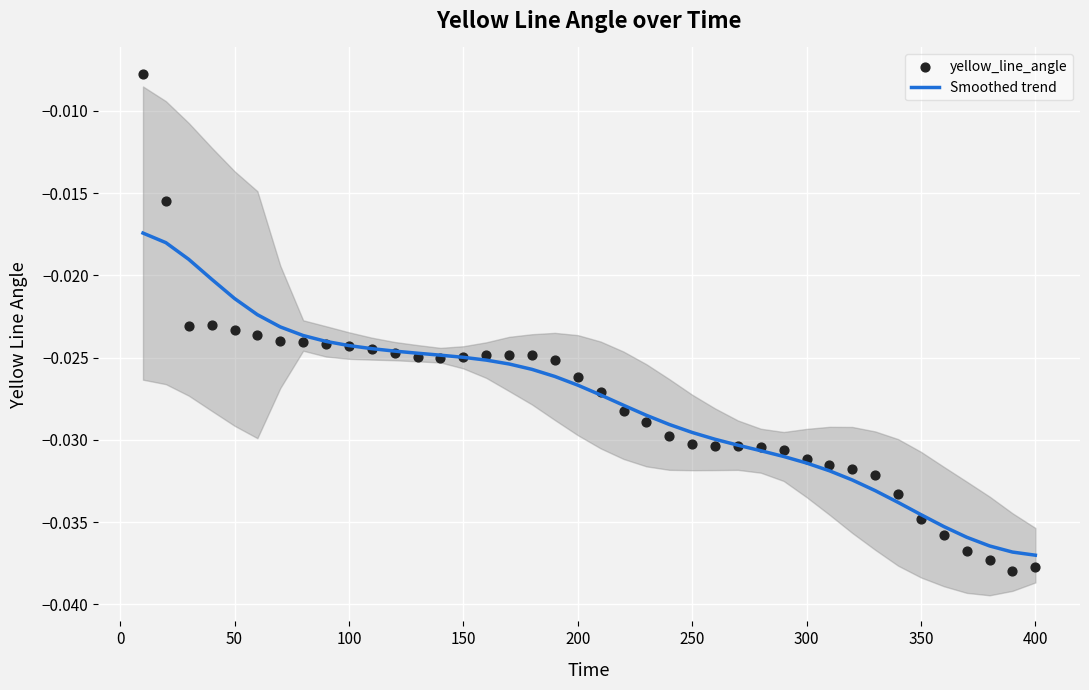

Which series reaches the maximum Y coordinate?

yellow_line_angle